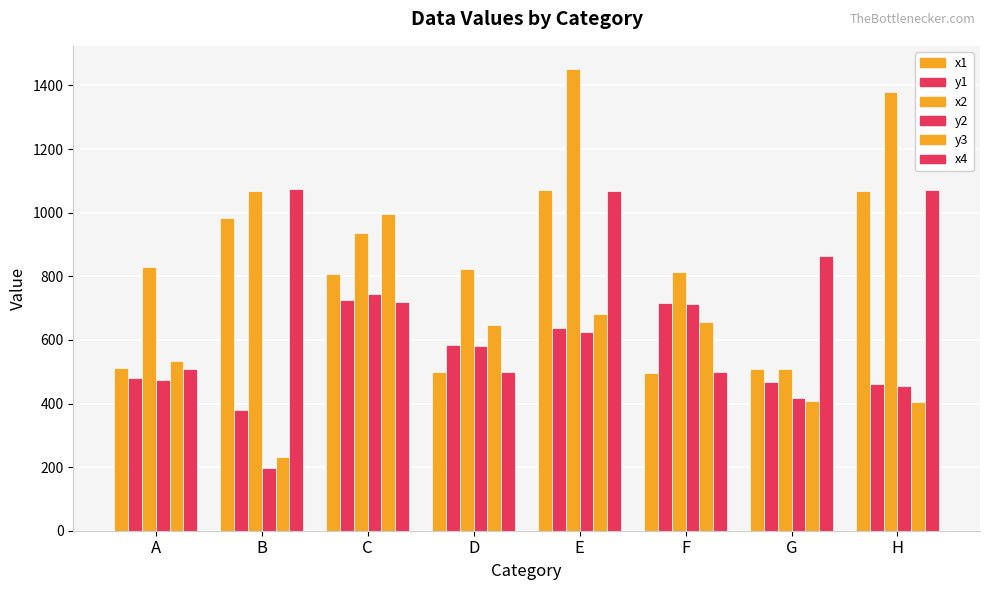

Does the chart contain any negative values?

No